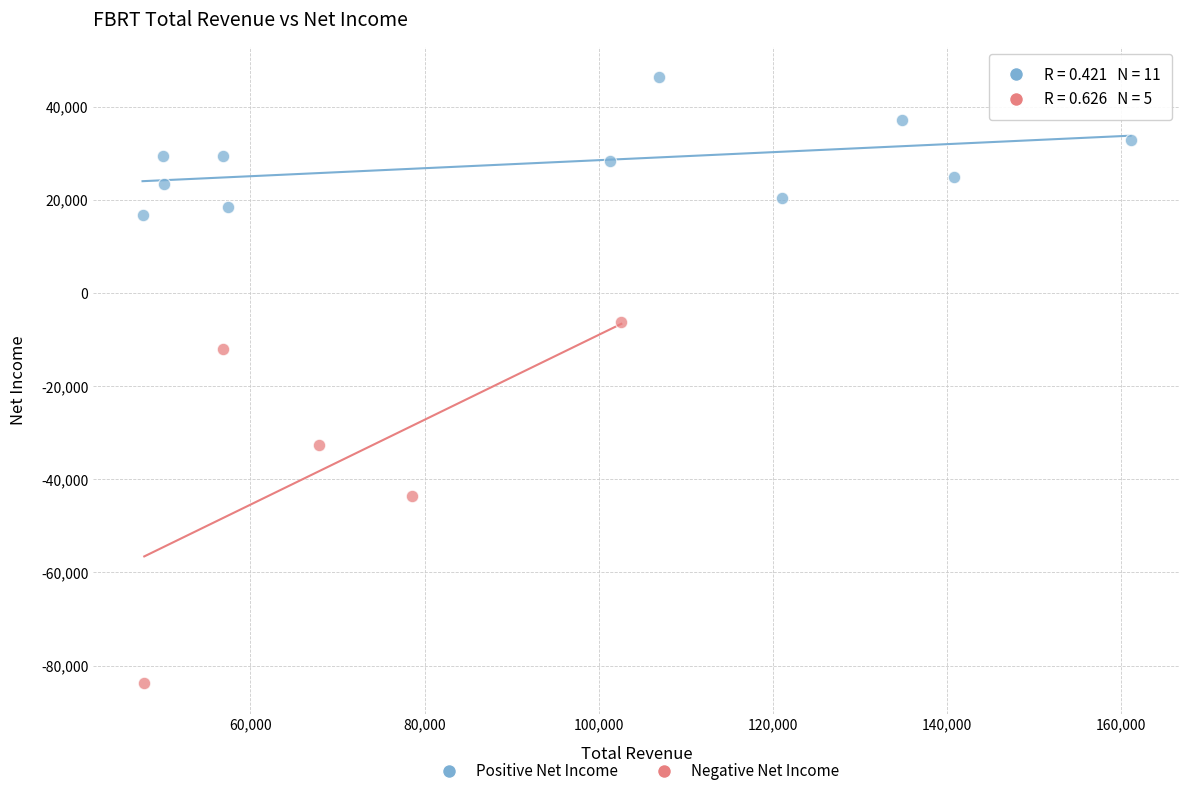

Which series reaches the maximum Y coordinate?

Positive Net Income